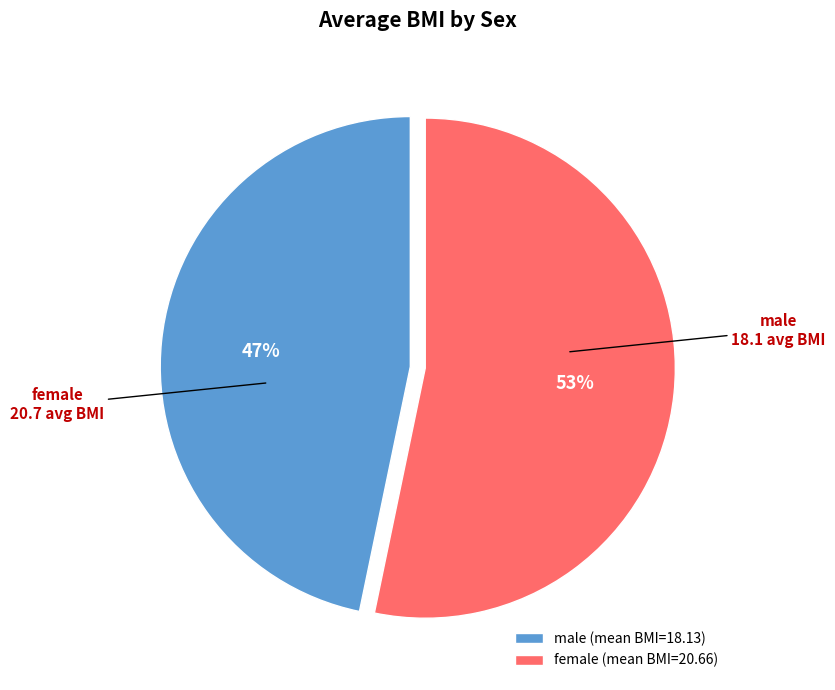

What percentage is the female slice, to the nearest percent?

53%